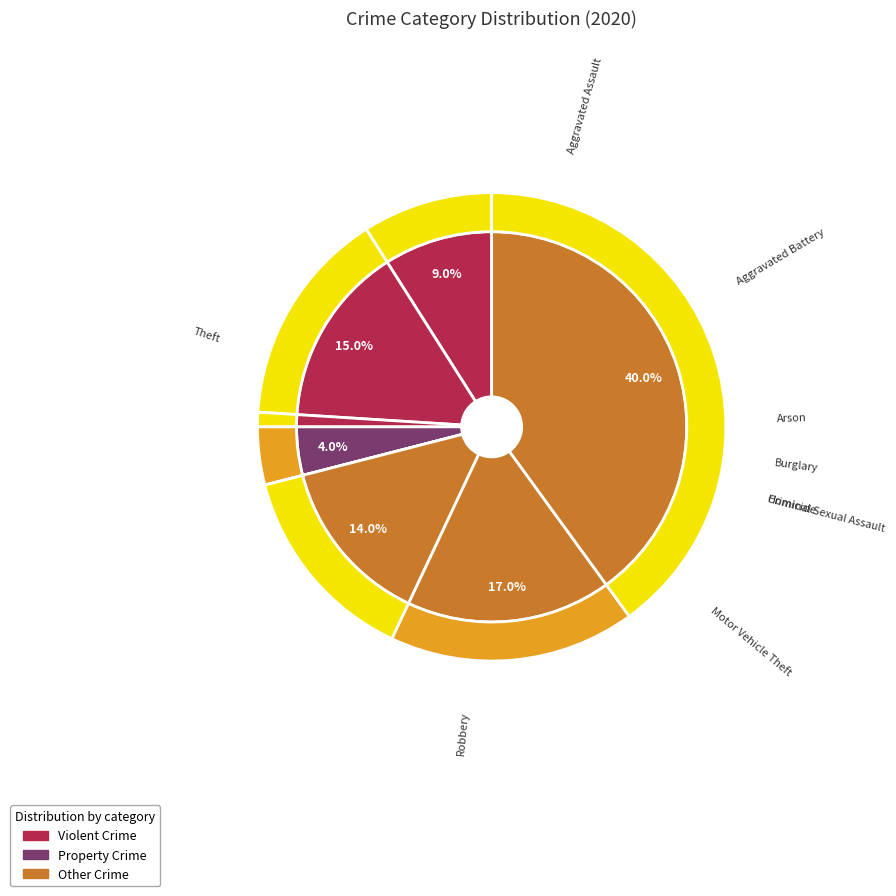

To the nearest percent, what portion does Robbery represent?

17%